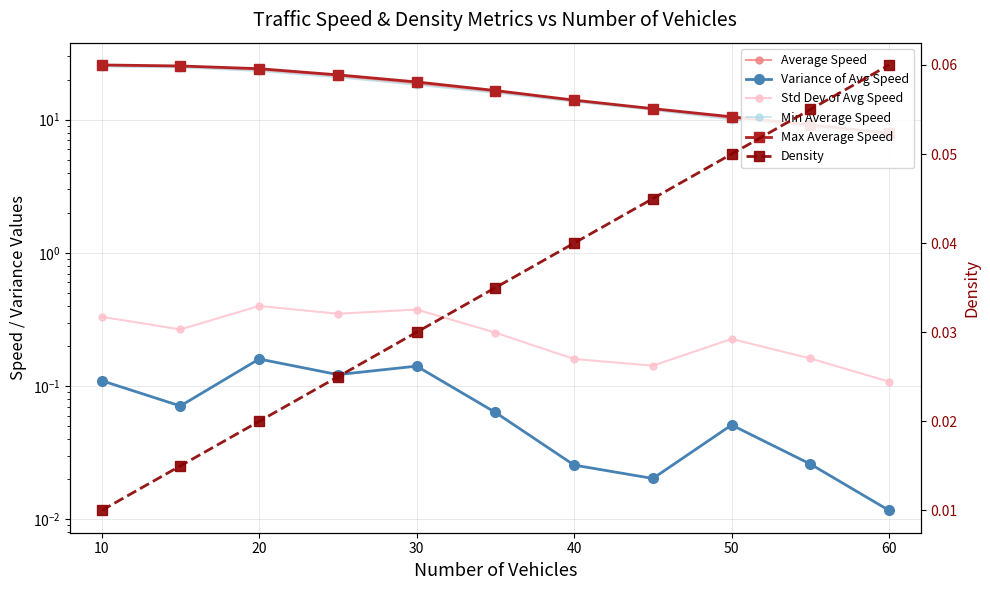

What is the total value across all series at 10?

75.4